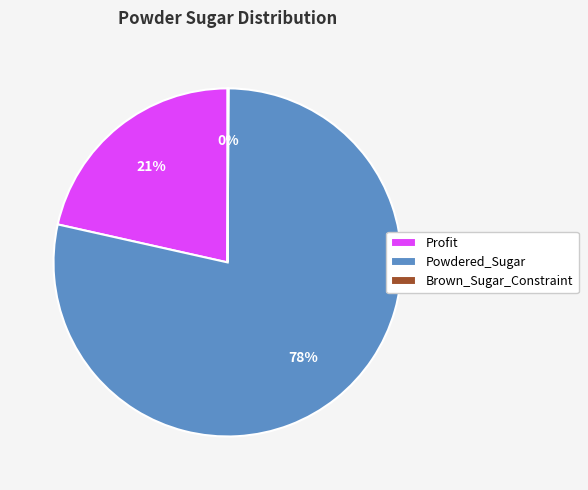

What is the majority slice?

Powdered_Sugar